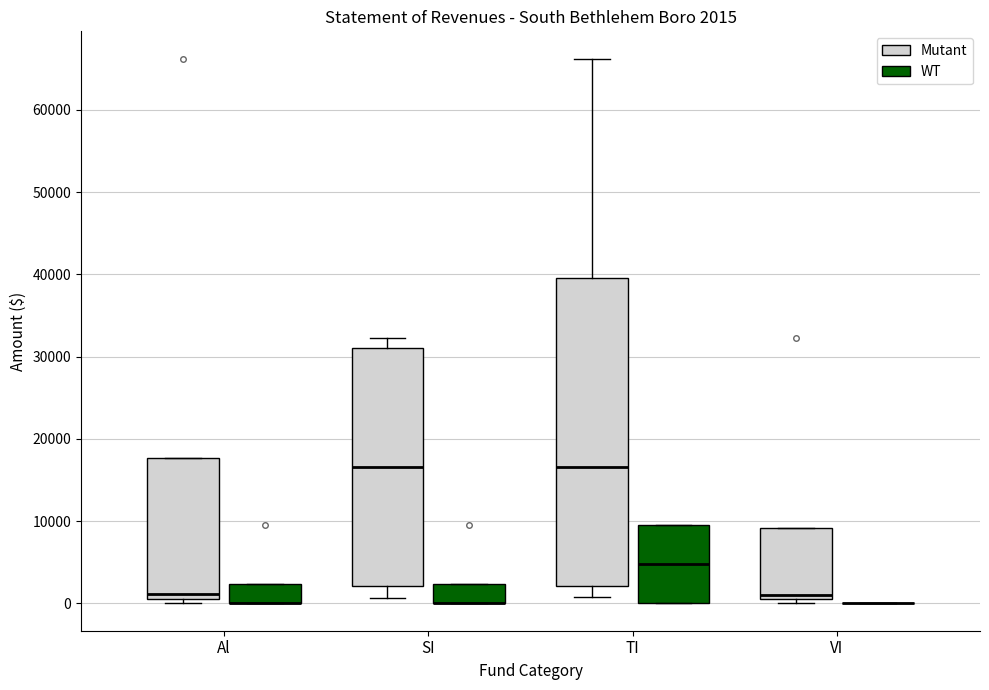

Which box is the tallest, from its lower edge to its upper edge?

TI (Mutant)